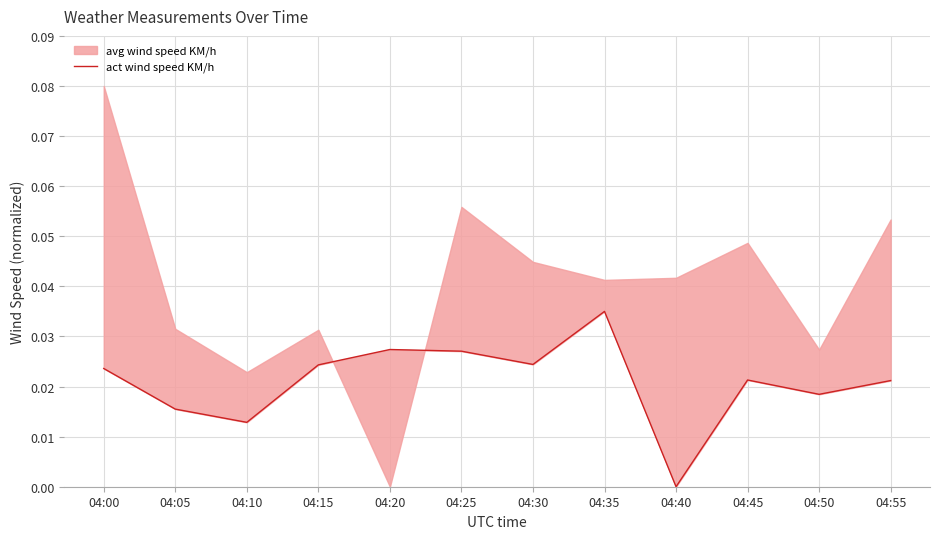

Where is the first local maximum?

04:20